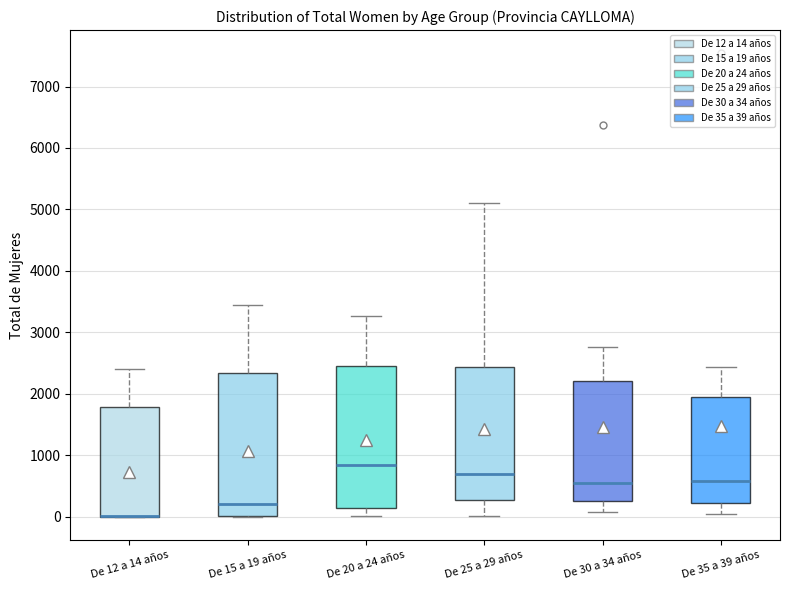

Where does the upper whisker of the box for De 12 a 14 años end on the y-axis? The values are not printed on the chart, so give them approximately, as read against the axis.

2400